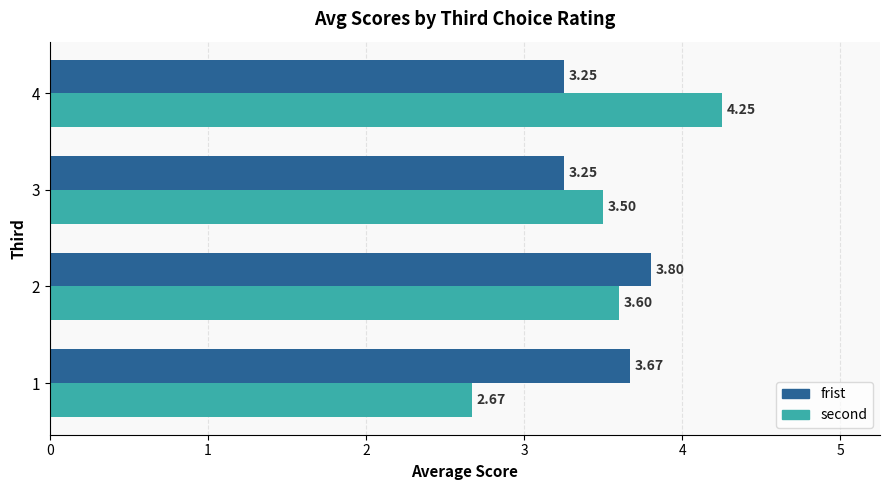

What is the average value of the frist series?

3.5